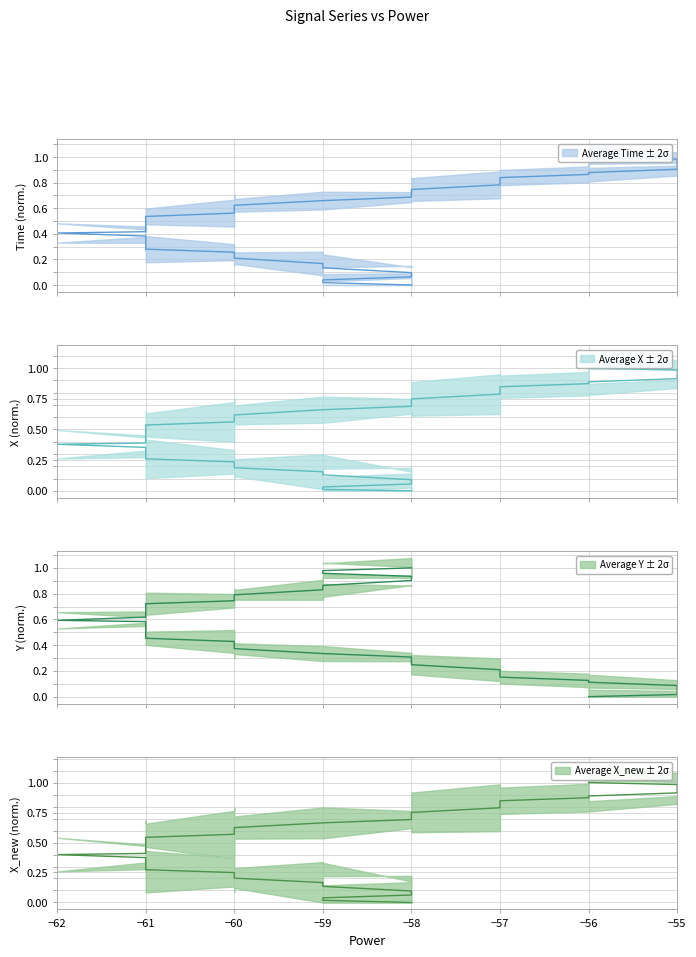

What is the value of the Y point at the 14th from the left?

0.7